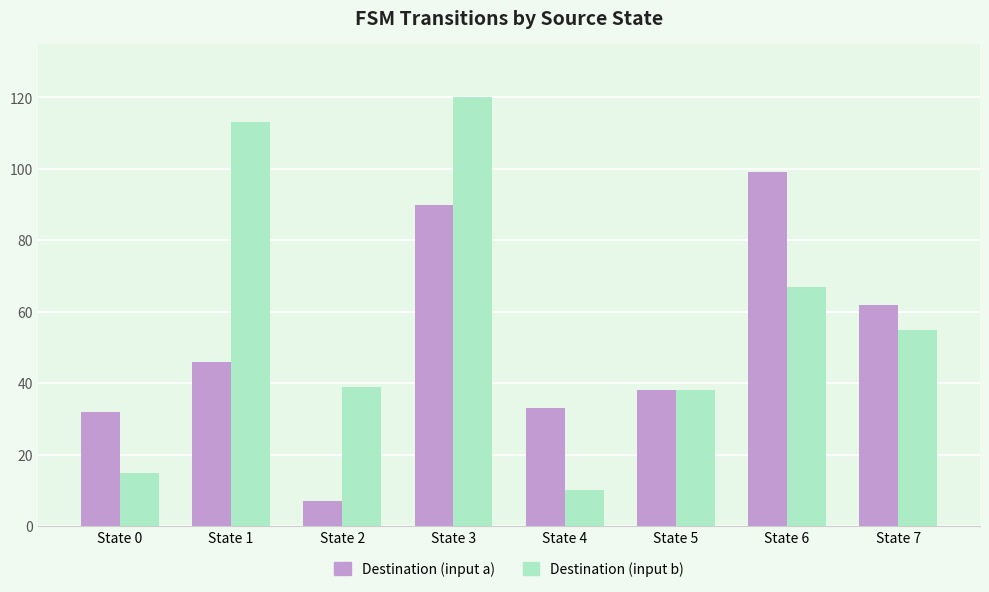

What is the spread (max minus min) of values at State 0?

17